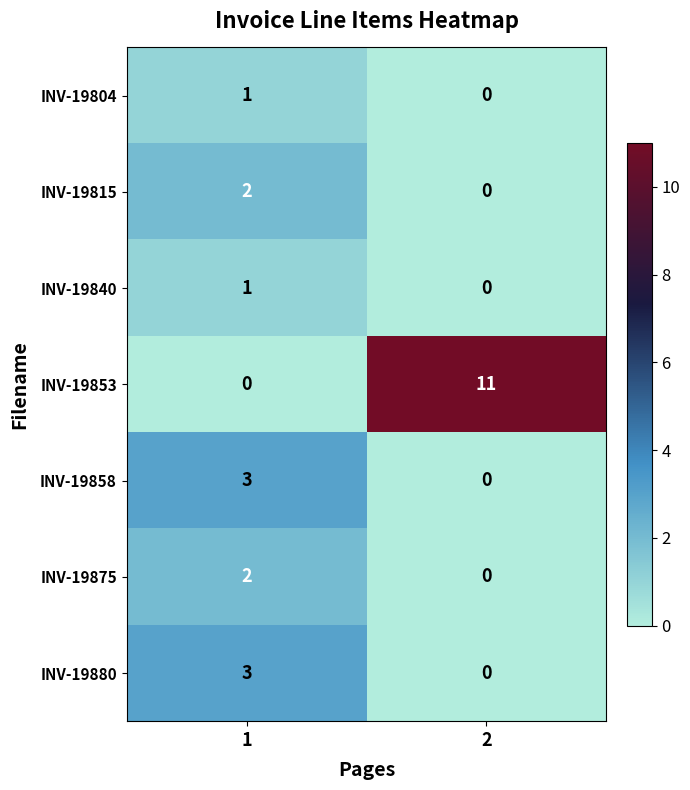

How many distinct data groups are displayed?

7